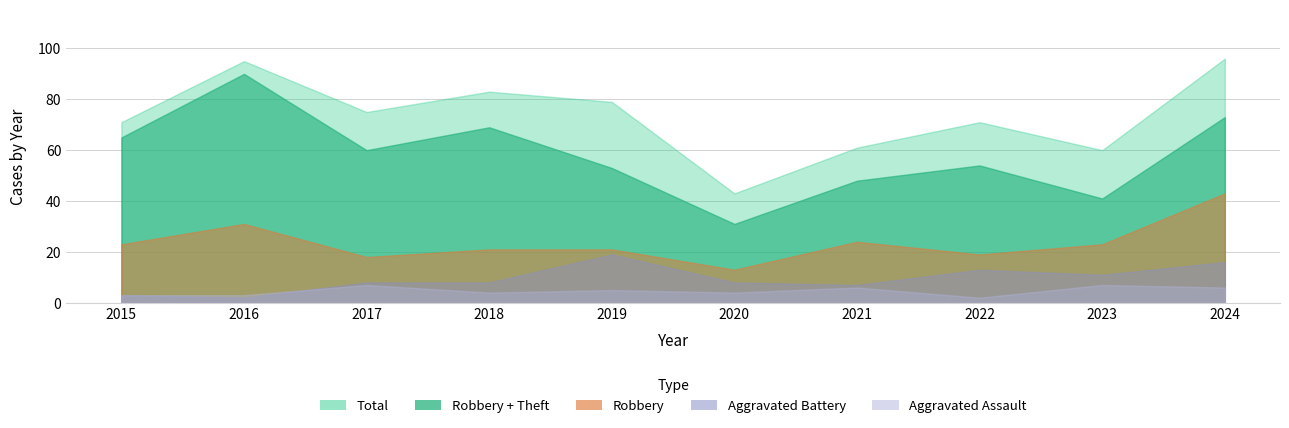

List the labels in order of Aggravated Assault value, largest first.

2017, 2023, 2021, 2024, 2019, 2018, 2020, 2015, 2016, 2022